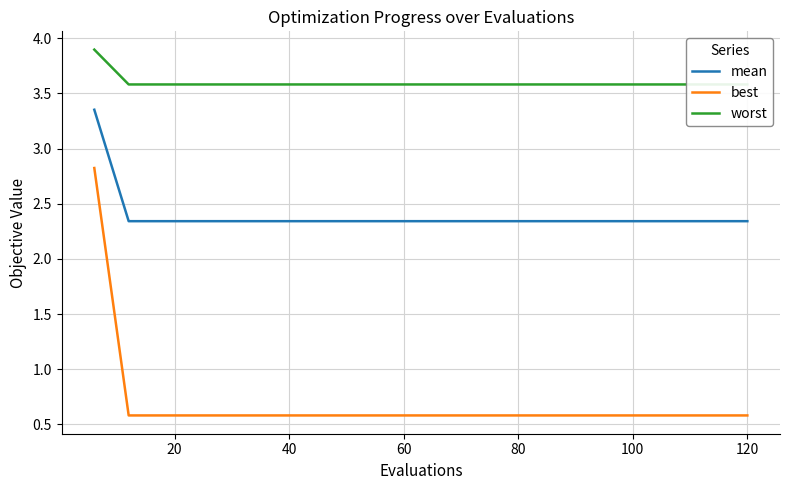

Is this an area chart (filled region under the line)?

No